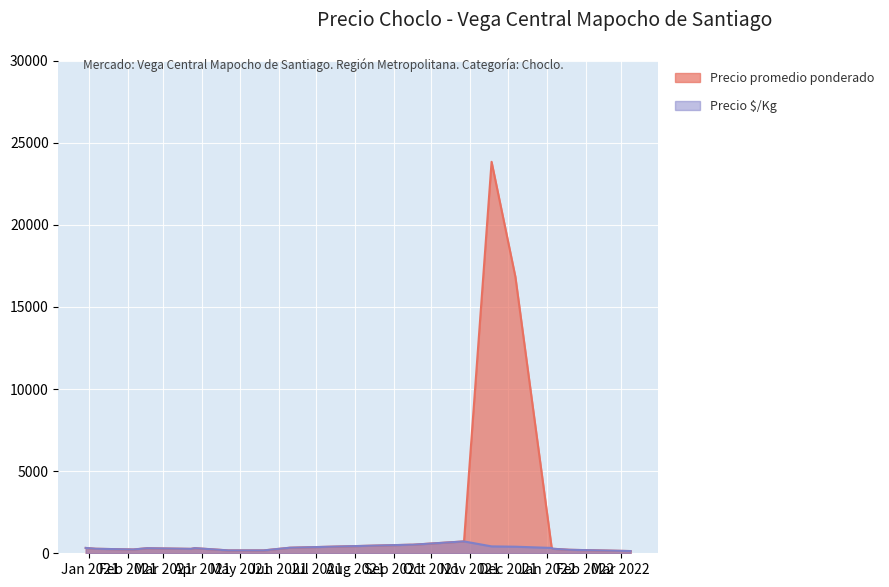

What is the greatest value displayed?

23832